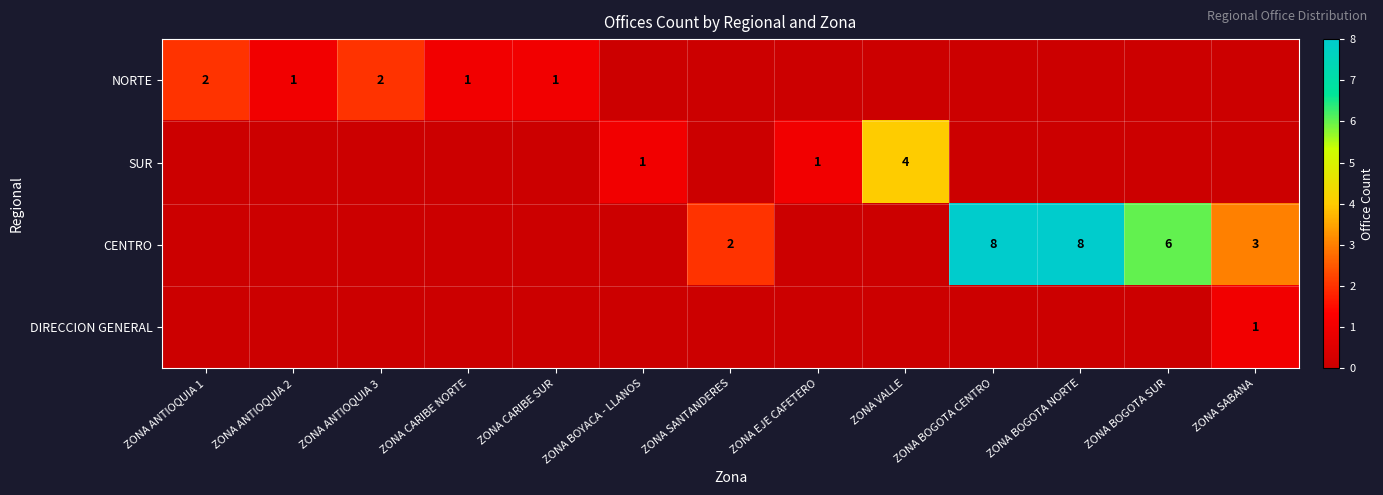

Is it true that CENTRO equals 5 at ZONA SABANA?

False